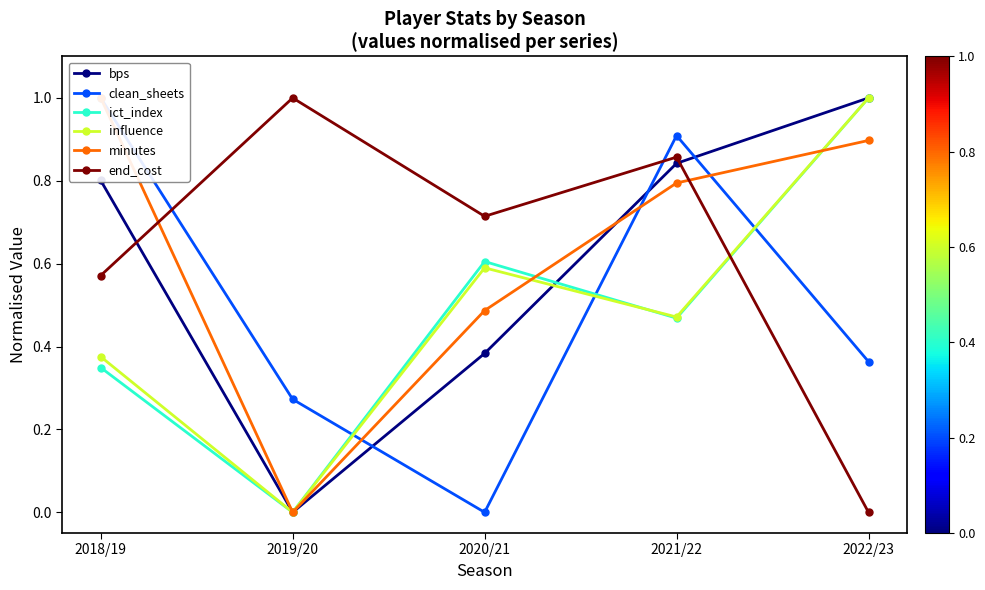

What is the difference between the highest and lowest values at 2020/21?

0.7